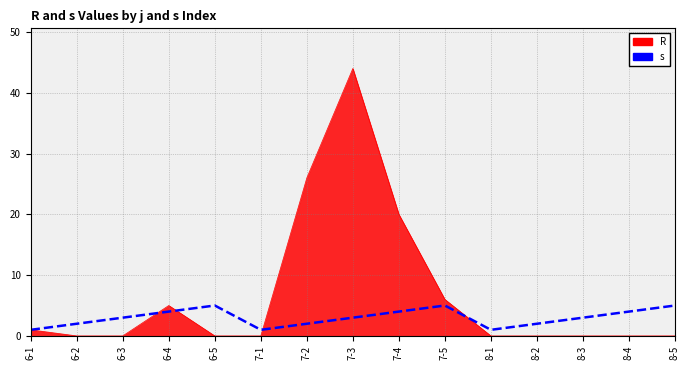

What position from the left is 7-3?

8